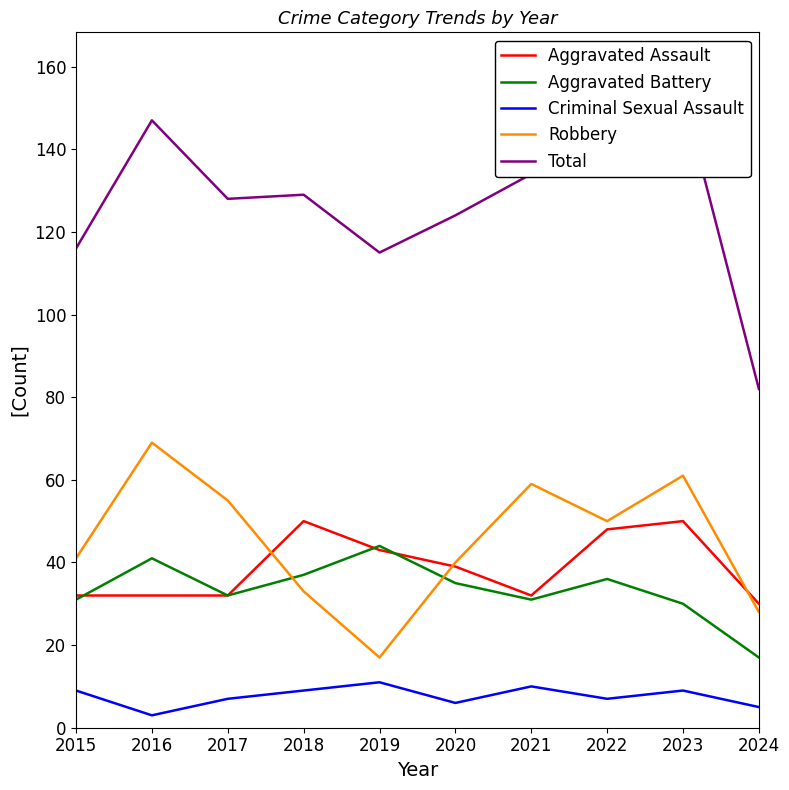

What is the spread (max minus min) of values at 2017?

121